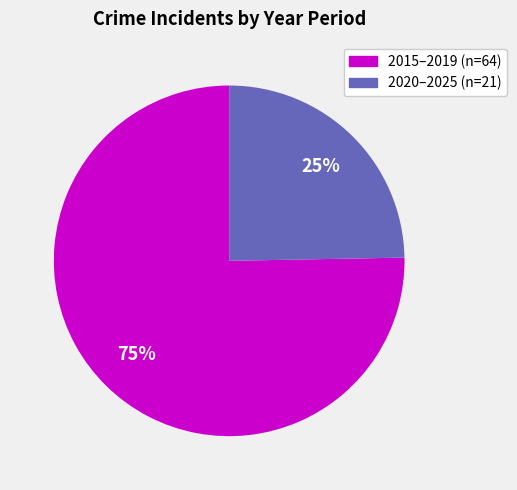

Is there any slice that represents more than half of the pie?

Yes